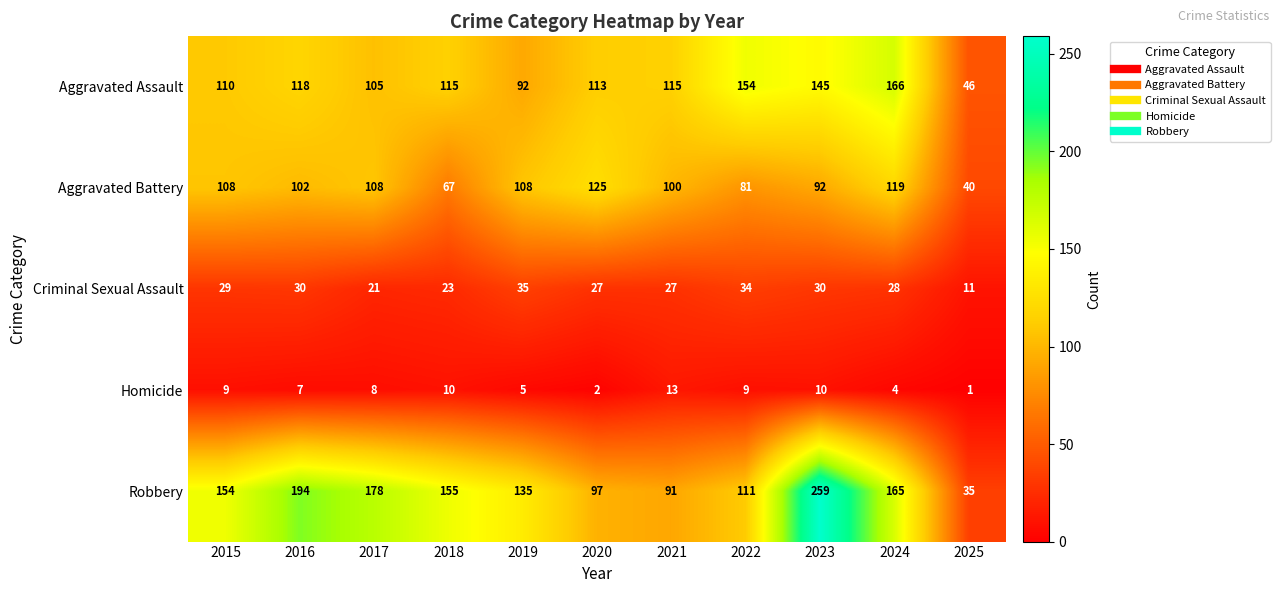

Between 2016 and 2022, which series saw the biggest shift?

Robbery